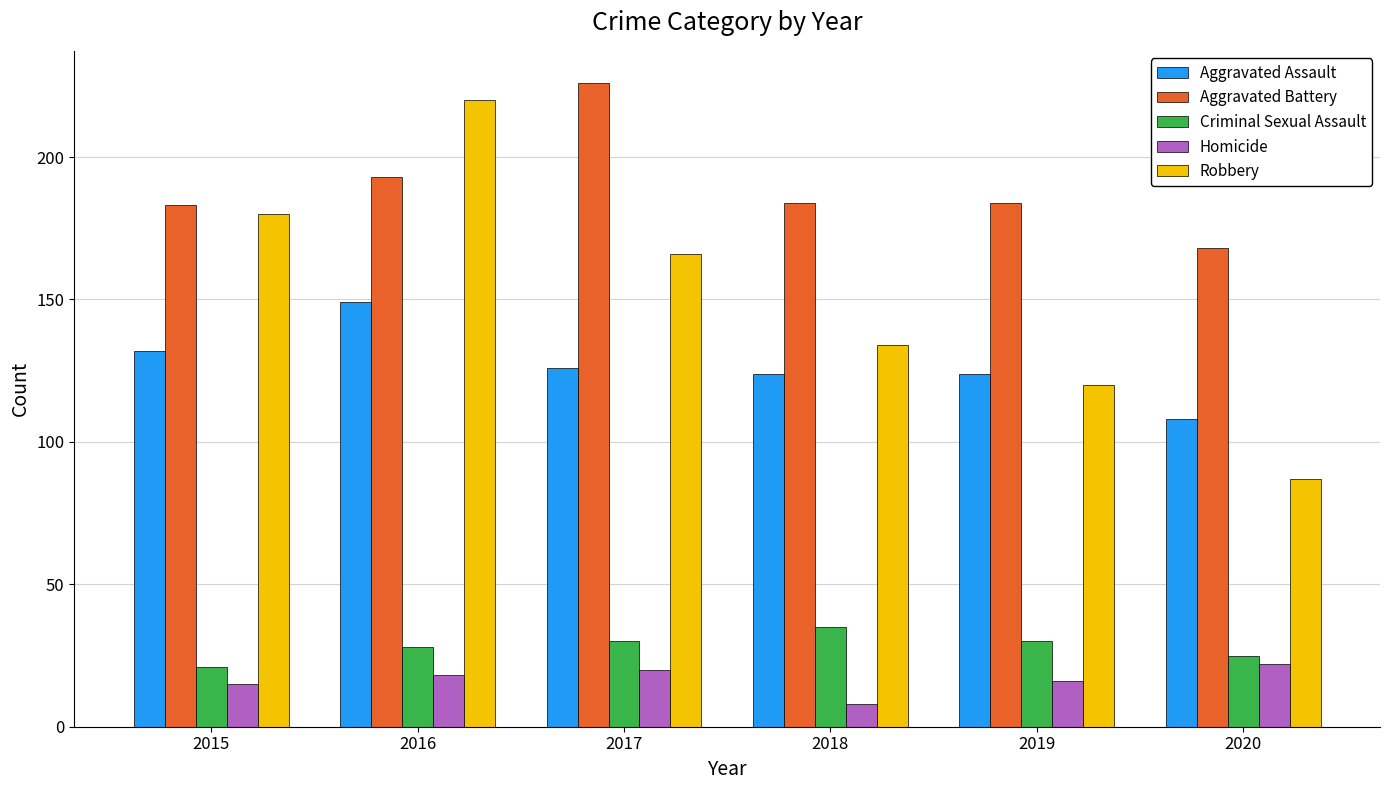

Is it true that Aggravated Assault equals 202 at 2016?

False